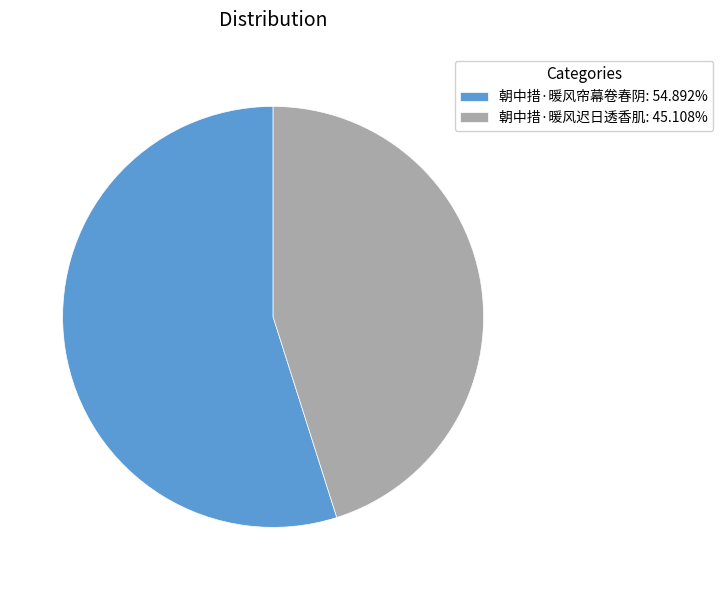

Approximately how many times larger is the value at 朝中措·暖风迟日透香肌 compared to 朝中措·暖风帘幕卷春阴?

0.8